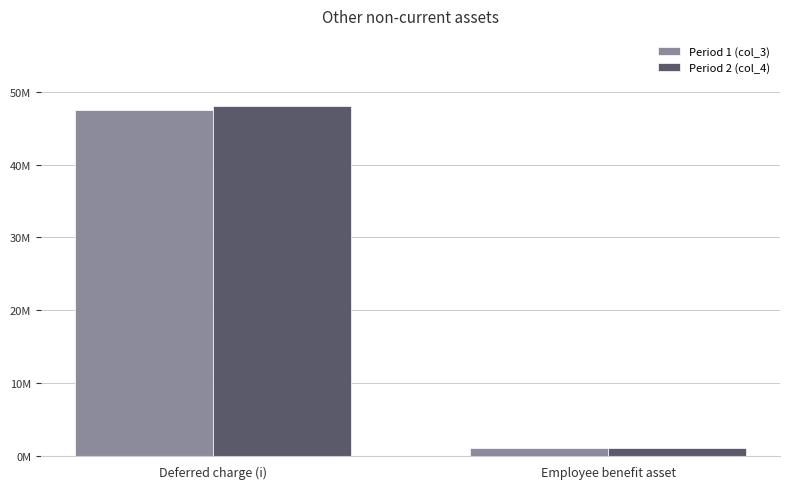

At which category does the chart reach its peak across all series?

Deferred charge (i)